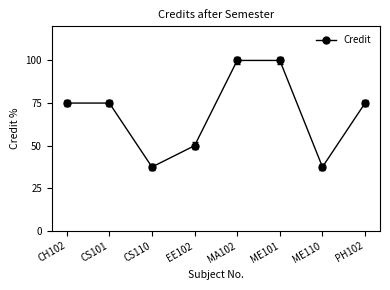

Is this an area chart (filled region under the line)?

No